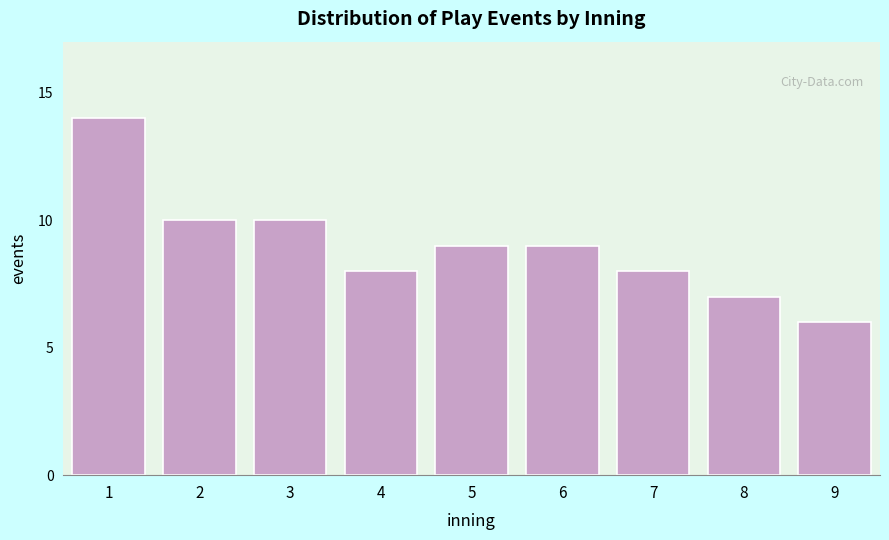

Reading right to left, what are all the values shown in this chart?

6	7	8	9	9	8	10	10	14